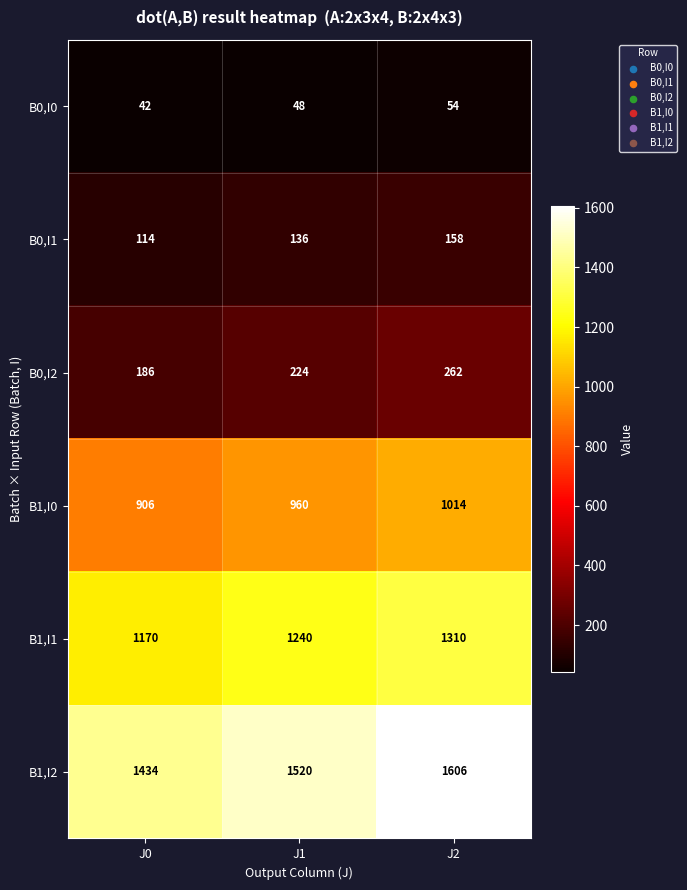

Reading left to right, list all the values displayed in this chart.

B0,I0: 42	48	54
B0,I1: 114	136	158
B0,I2: 186	224	262
B1,I0: 906	960	1014
B1,I1: 1170	1240	1310
B1,I2: 1434	1520	1606